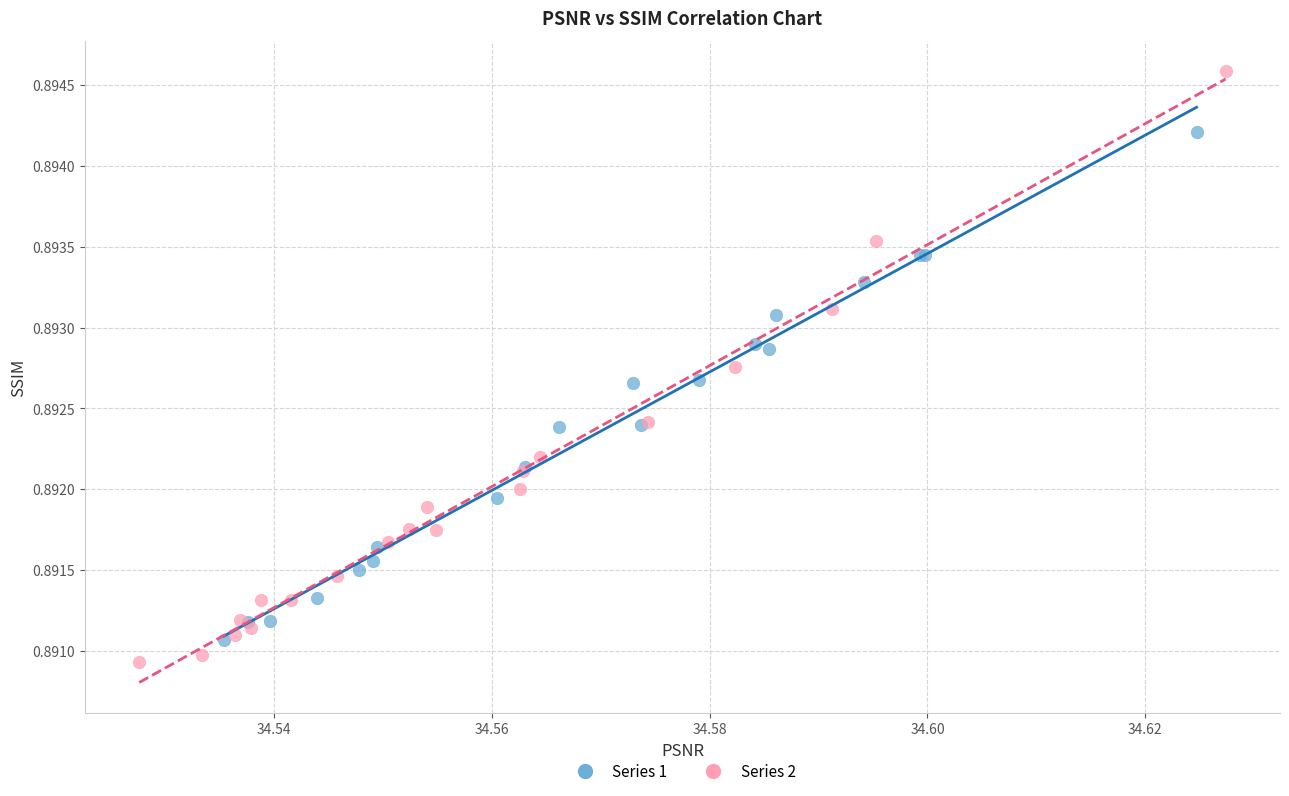

Which series has the largest Y range (max minus min)?

Series 2